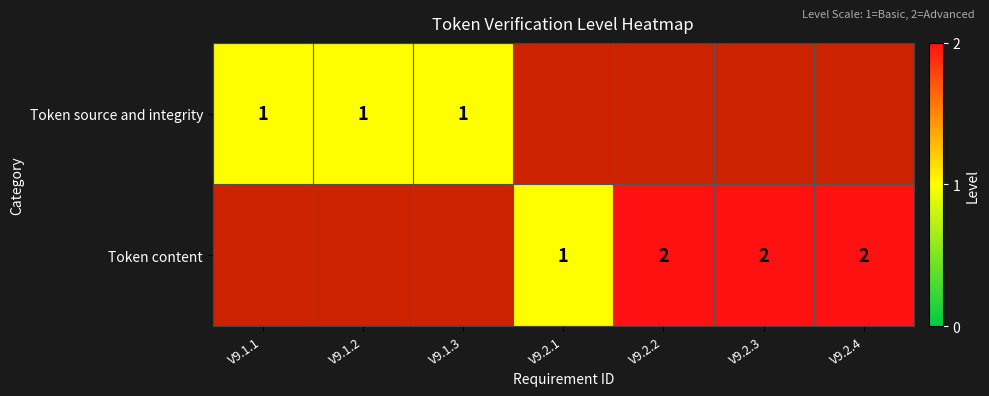

The Token content series shows 3.5 at V9.2.3. True or false?

False